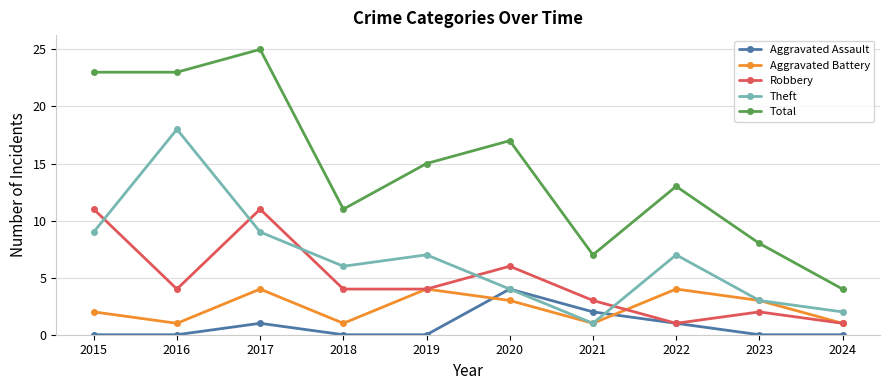

Which series has the widest spread of values?

Total